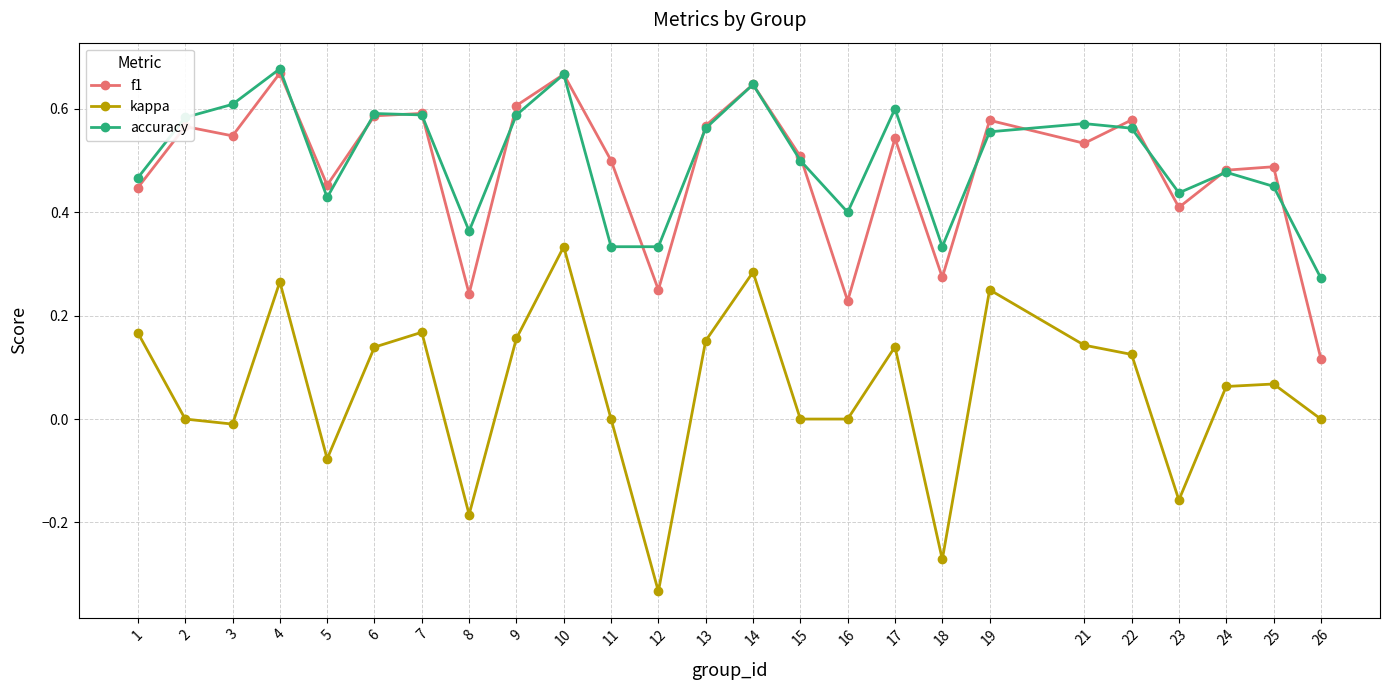

Is it true that f1 equals 0.5 at 5?

True